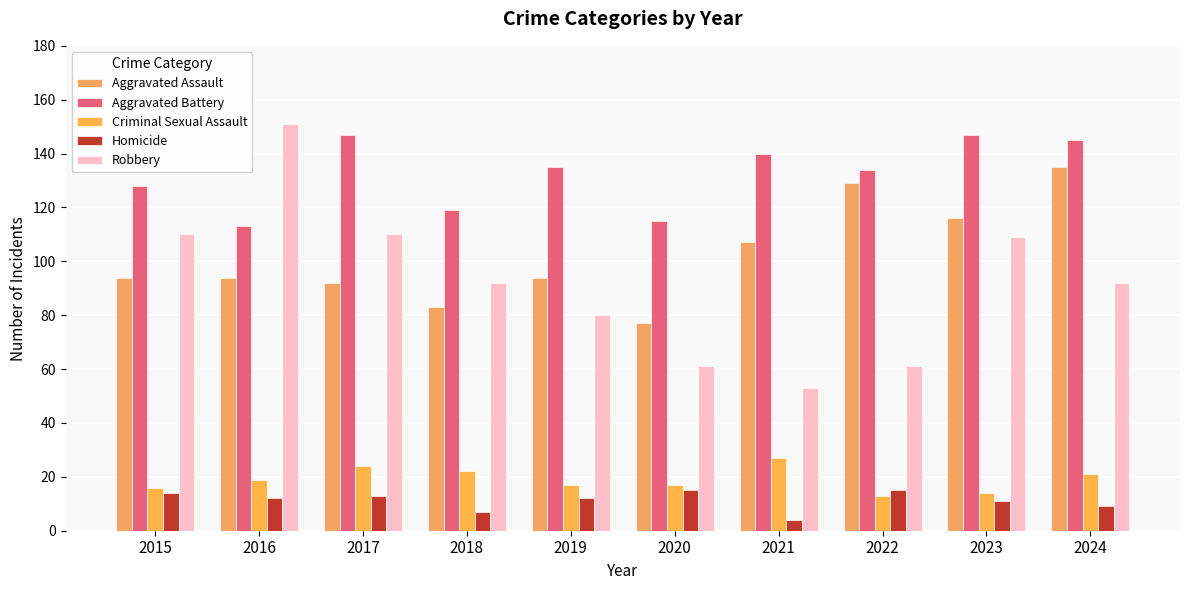

At which label does Homicide reach its minimum?

2021